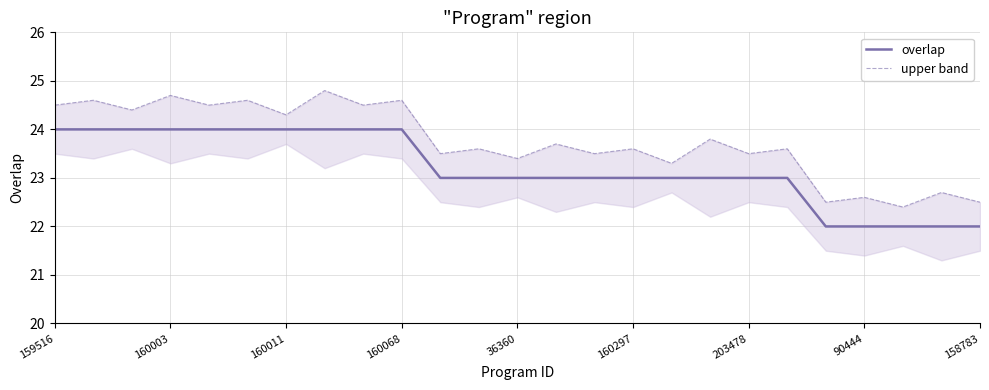

At which category does upper band reach its first local peak?

160003